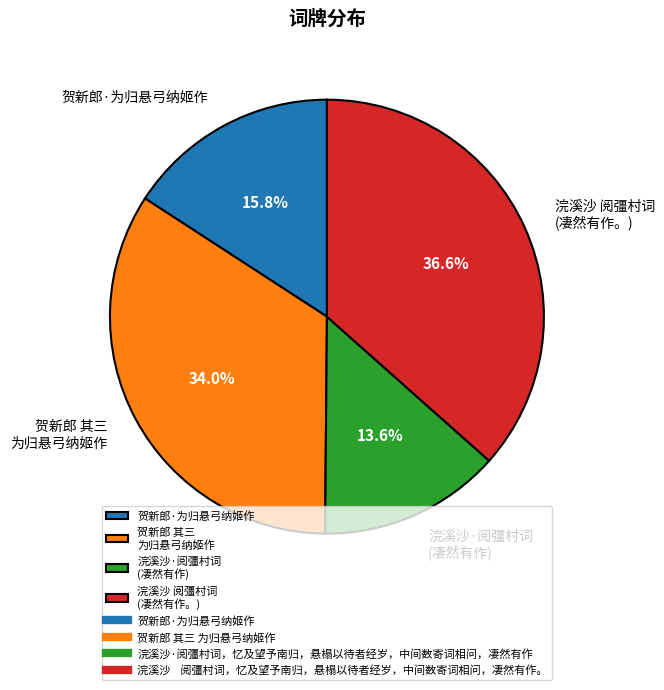

How much of the chart is everything except 贺新郎 其三 为归悬弓纳姬作?

66.0%